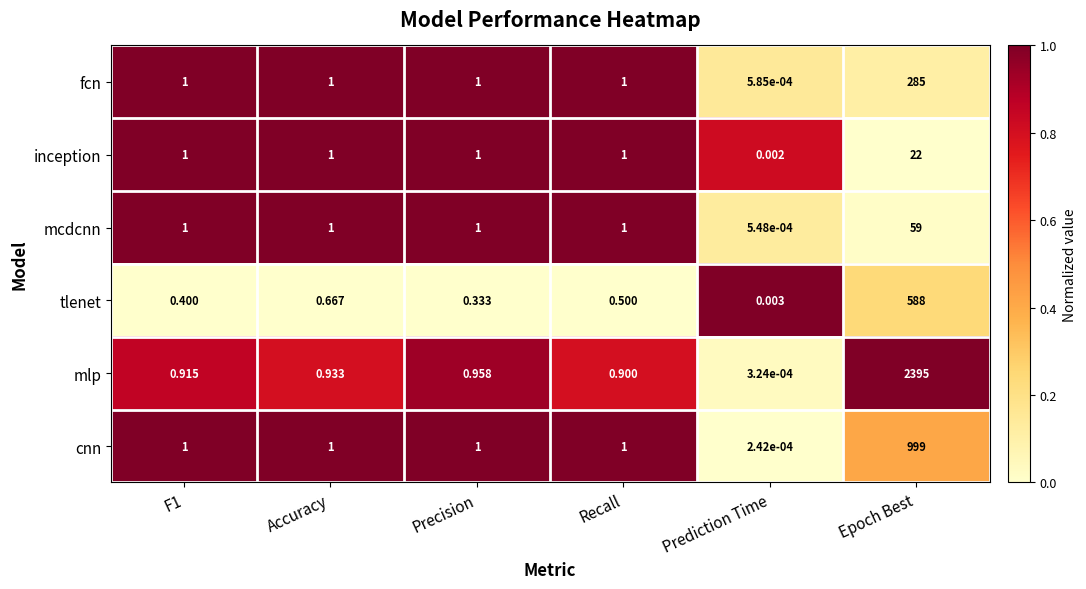

Between Accuracy and Prediction Time, which series saw the biggest shift?

cnn